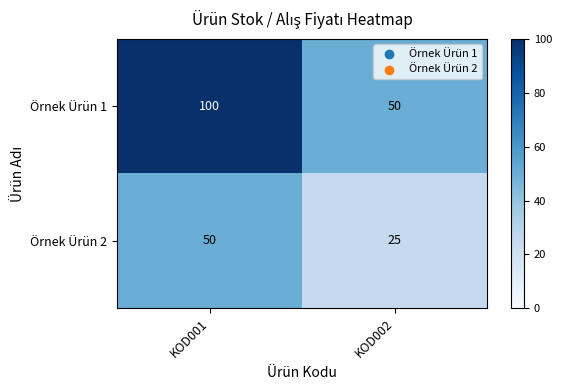

Is it true that Örnek Ürün 1 equals 14 at KOD002?

False